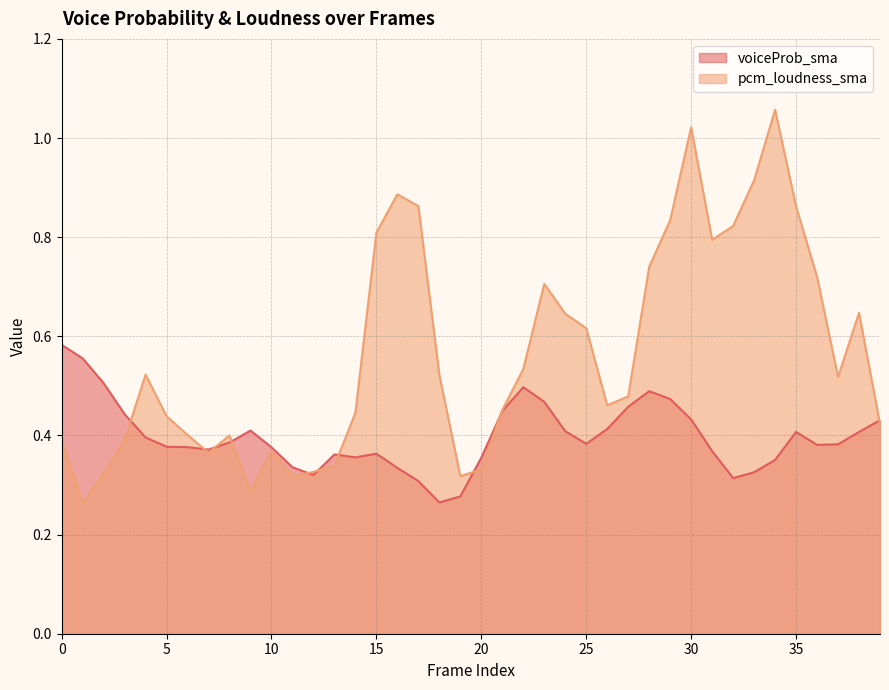

Reading left to right, what are all the values shown in this chart?

voiceProb_sma: 0.6	0.6	0.5	0.4	0.4	0.4	0.4	0.4	0.4	0.4	0.4	0.3	0.3	0.4	0.4	0.4	0.3	0.3	0.3	0.3	0.4	0.4	0.5	0.5	0.4	0.4	0.4	0.5	0.5	0.5	0.4	0.4	0.3	0.3	0.4	0.4	0.4	0.4	0.4	0.4
pcm_loudness_sma: 0.4	0.3	0.3	0.4	0.5	0.4	0.4	0.4	0.4	0.3	0.4	0.3	0.3	0.3	0.4	0.8	0.9	0.9	0.5	0.3	0.3	0.5	0.5	0.7	0.6	0.6	0.5	0.5	0.7	0.8	1.0	0.8	0.8	0.9	1.1	0.9	0.7	0.5	0.6	0.4